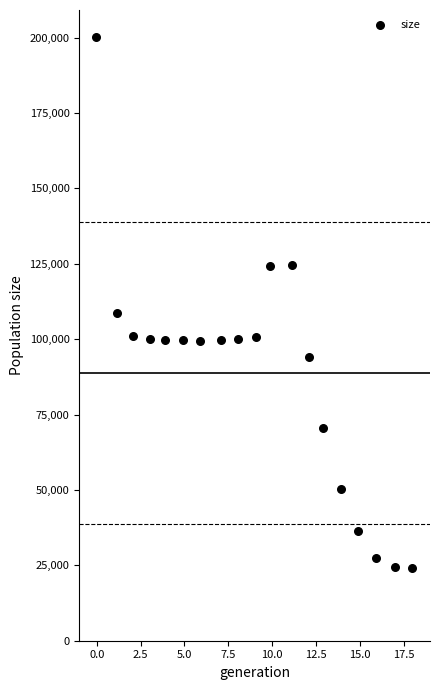

What Y value in the scatter plot is closest to 112156?

108802